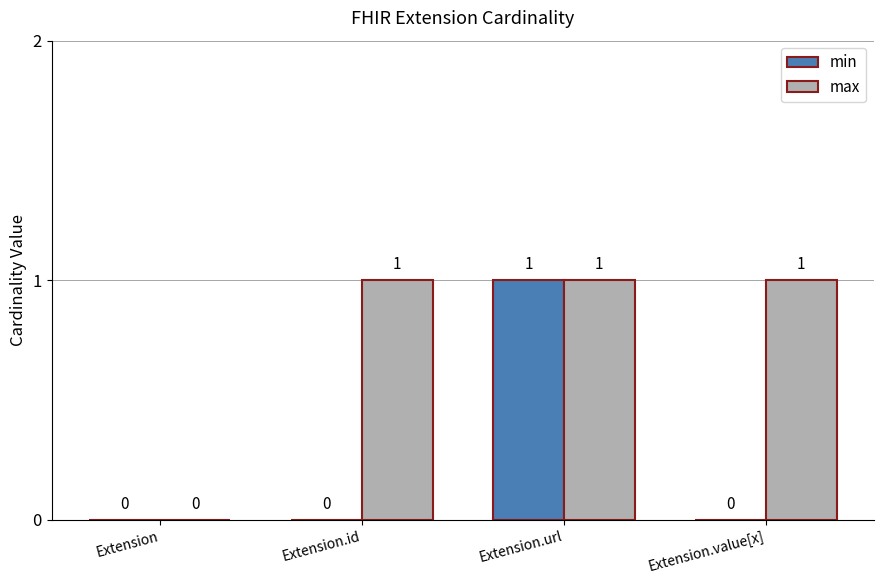

Does the chart contain stacked bars?

No